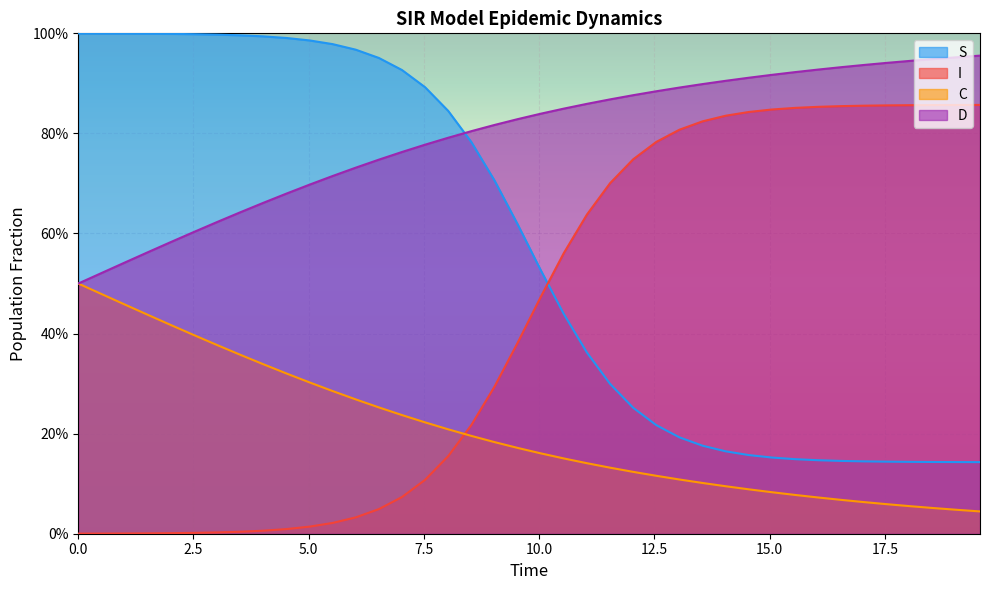

Which series has the largest range (max minus min)?

S